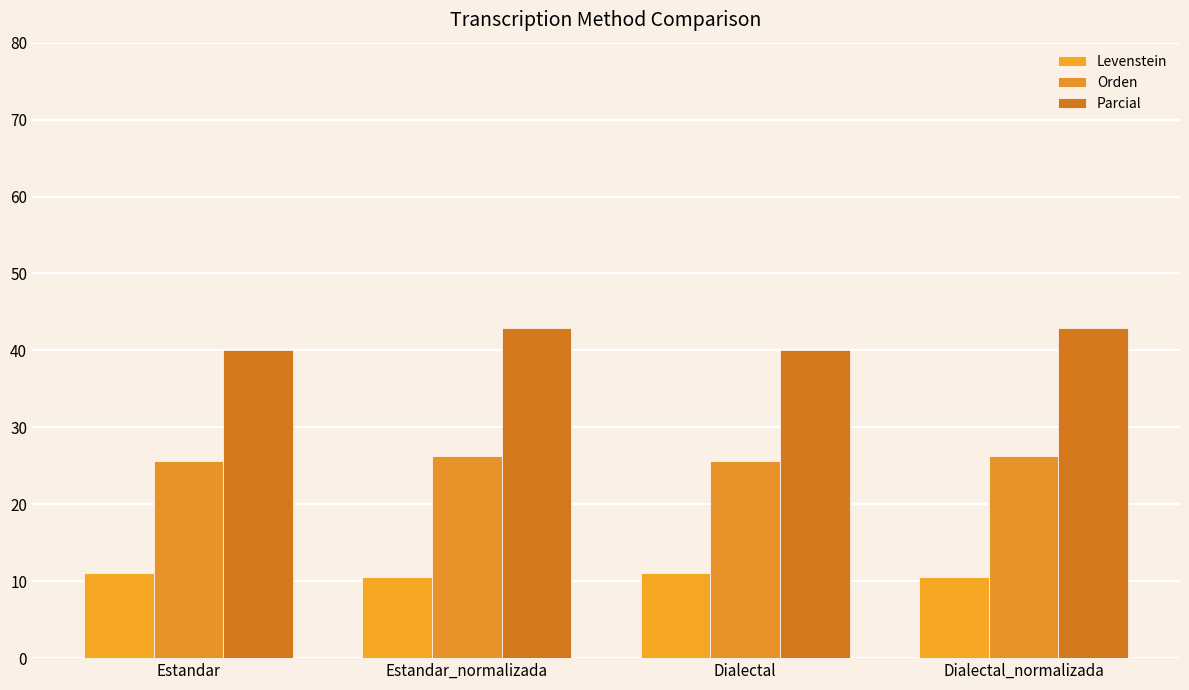

How many bars are there in each group?

3